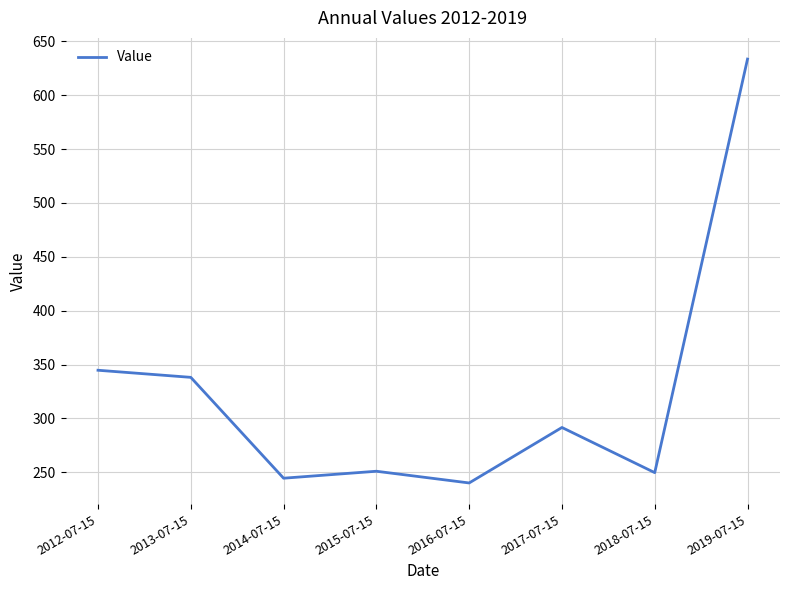

True or false: the data shows 557.1 at 2012-07-15.

False